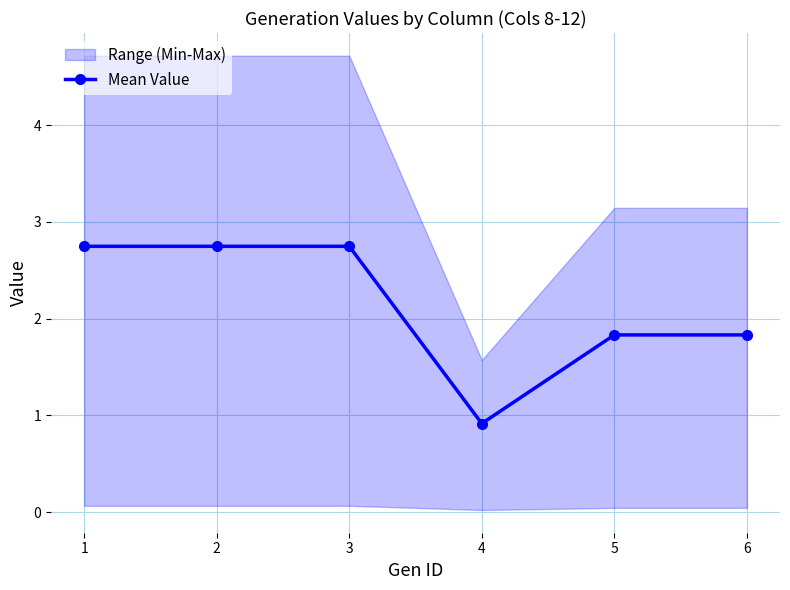

What is the ratio of the value at 1 to the value at 5?

1.5